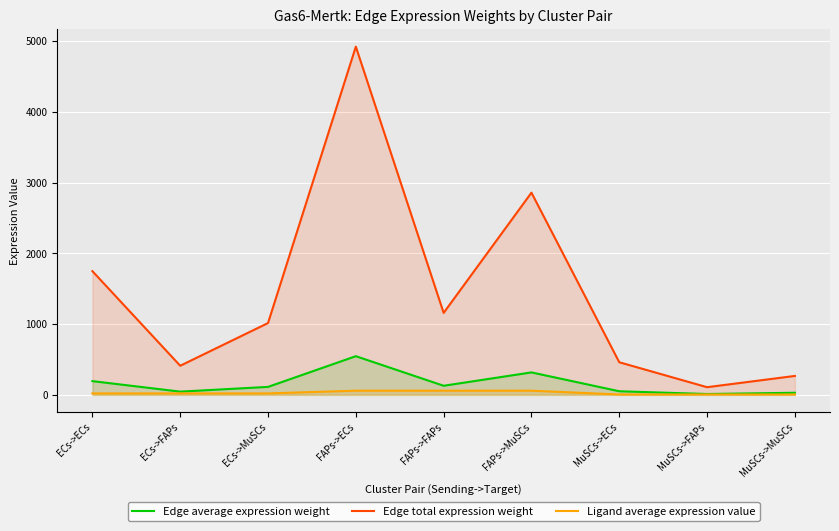

Where does the Ligand average expression value series first go above 20?

ECs->ECs